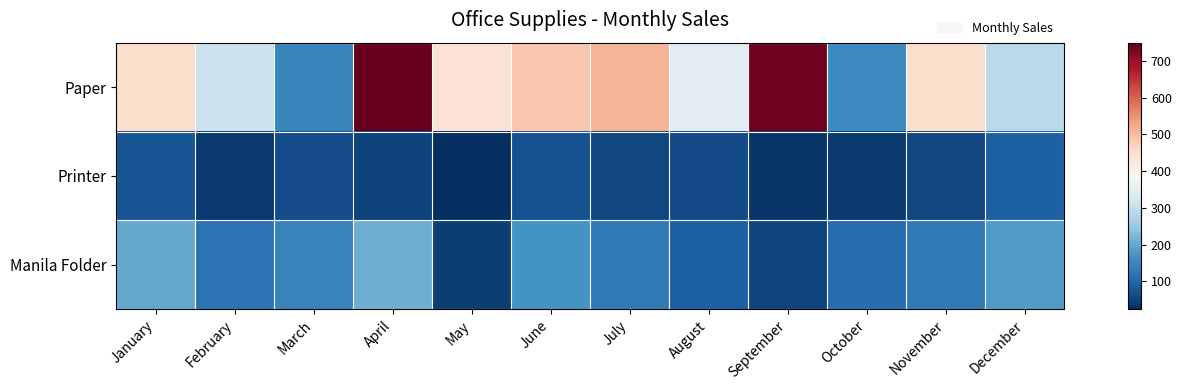

Rank the series at December from highest to lowest value.

Paper, Manila Folder, Printer